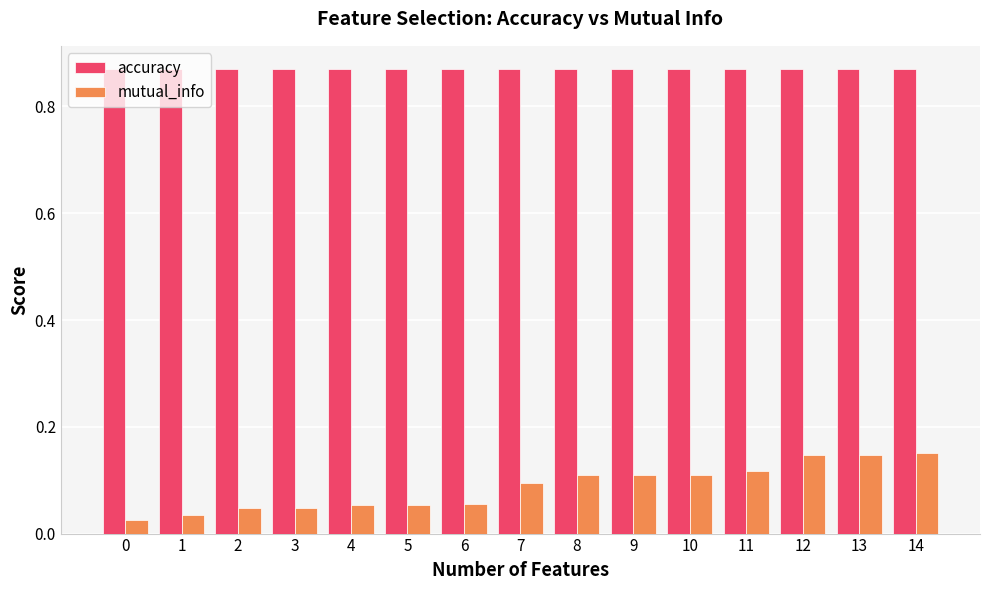

Is the value of mutual_info at 2 greater than the value of accuracy at 8?

No